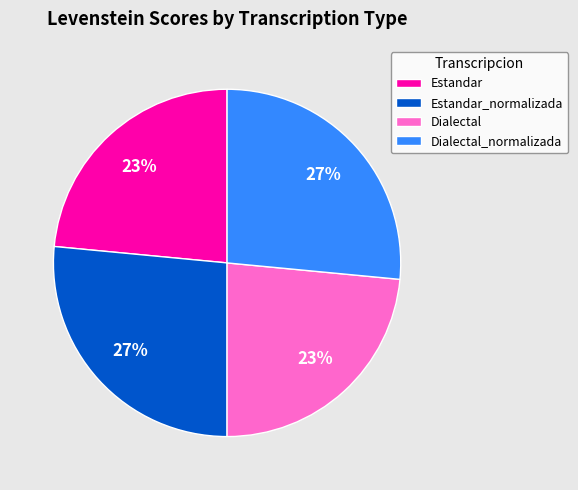

Does any single category account for the majority?

No